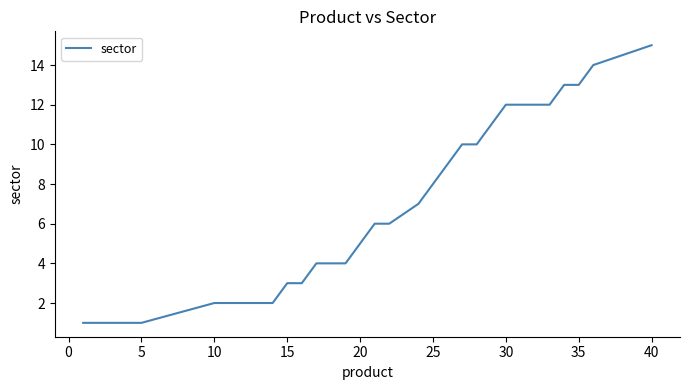

What is the difference between the maximum and second lowest values?

14